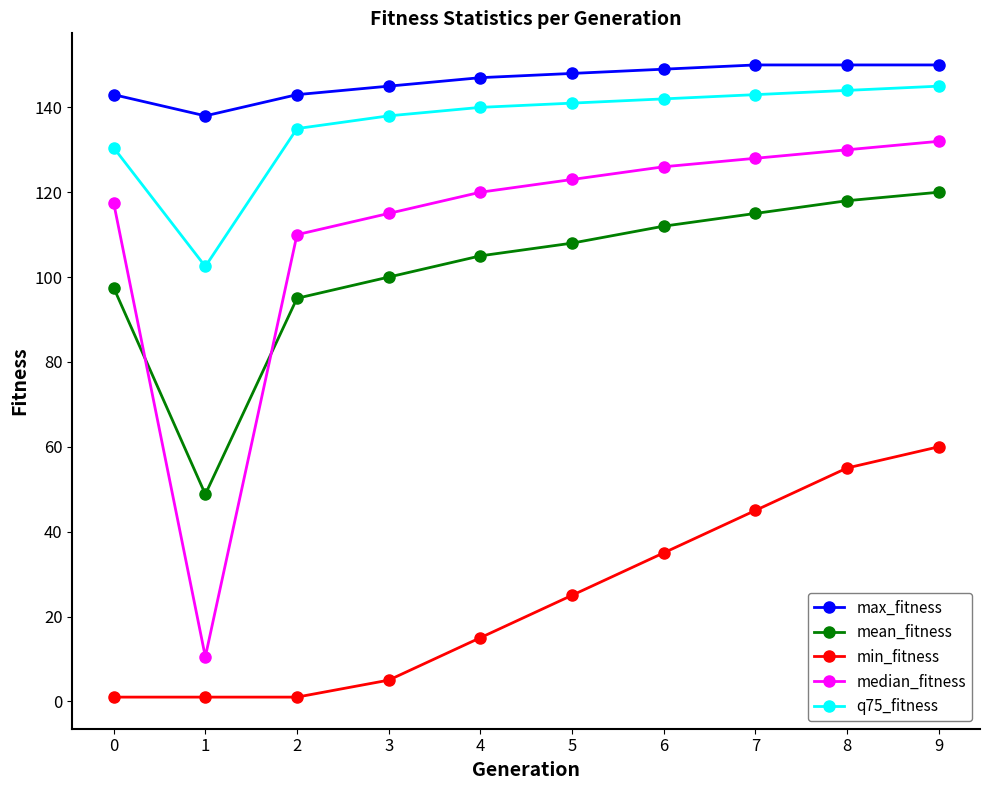

What is the difference between the maximum and minimum values in the median_fitness series?

121.5